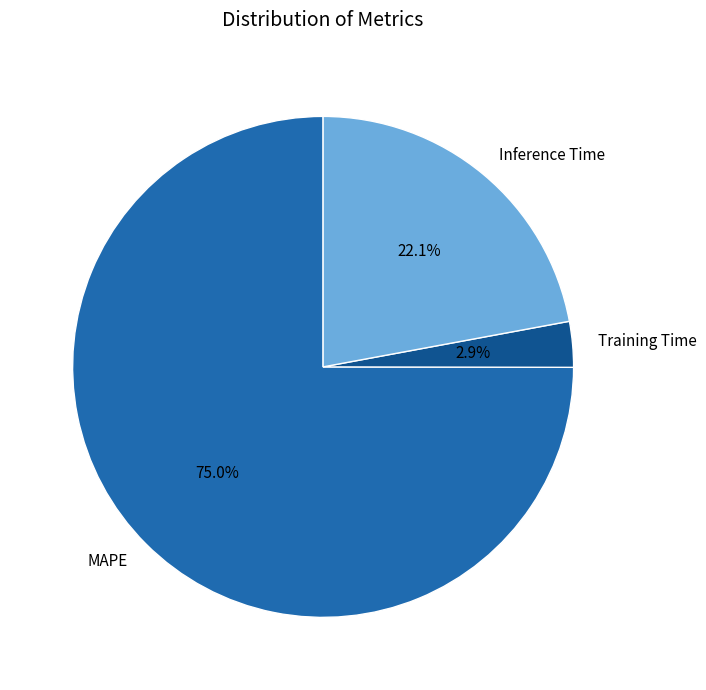

To the nearest percent, what percentage of the pie is Training Time?

3%